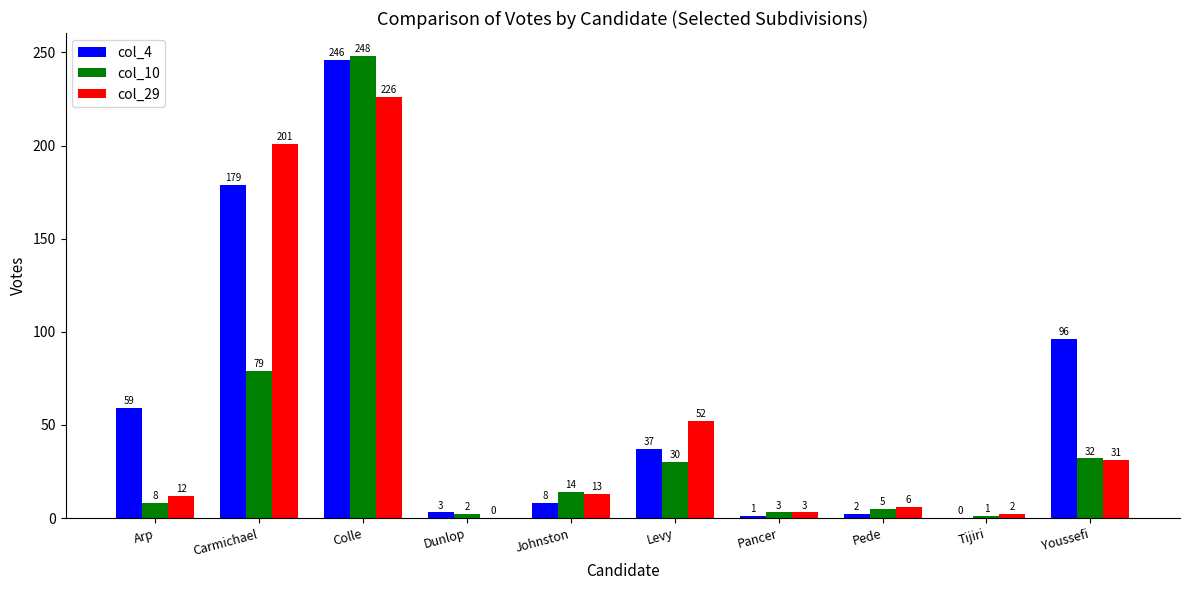

True or false: col_10 has a value of 32 at Youssefi.

True